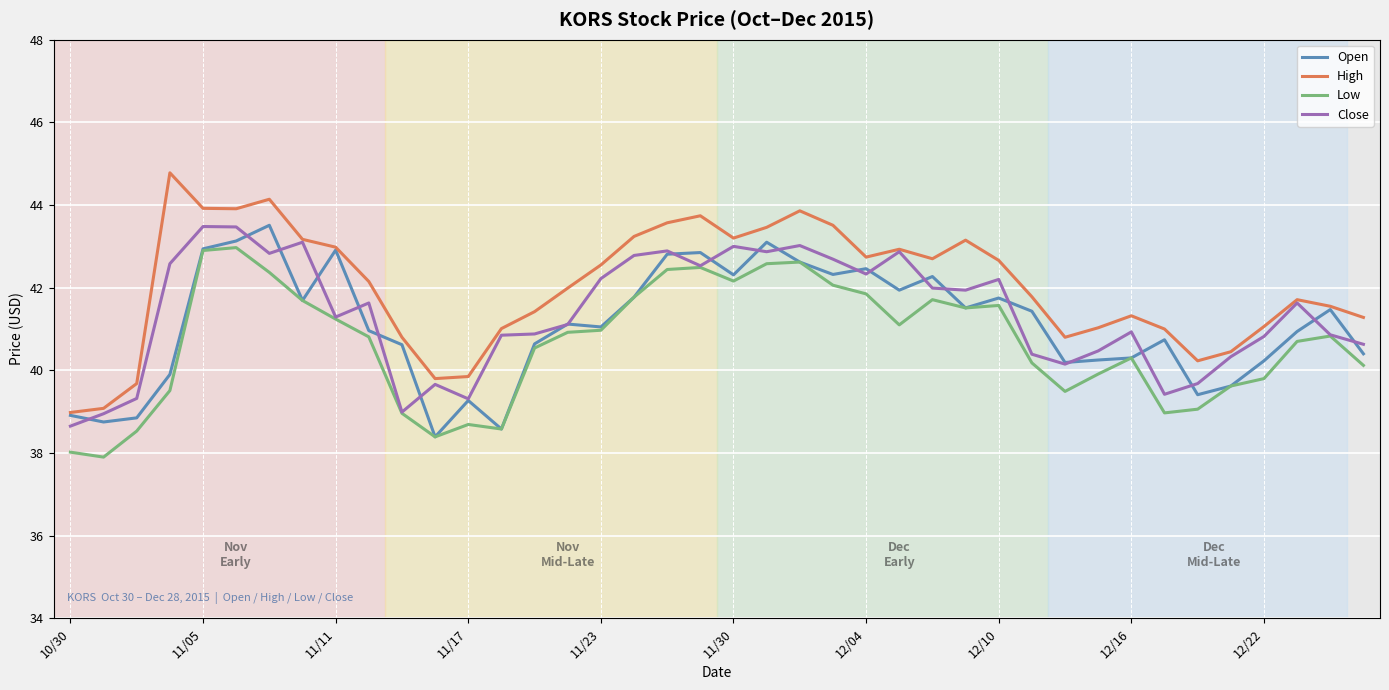

Which series has the largest total across all categories?

High